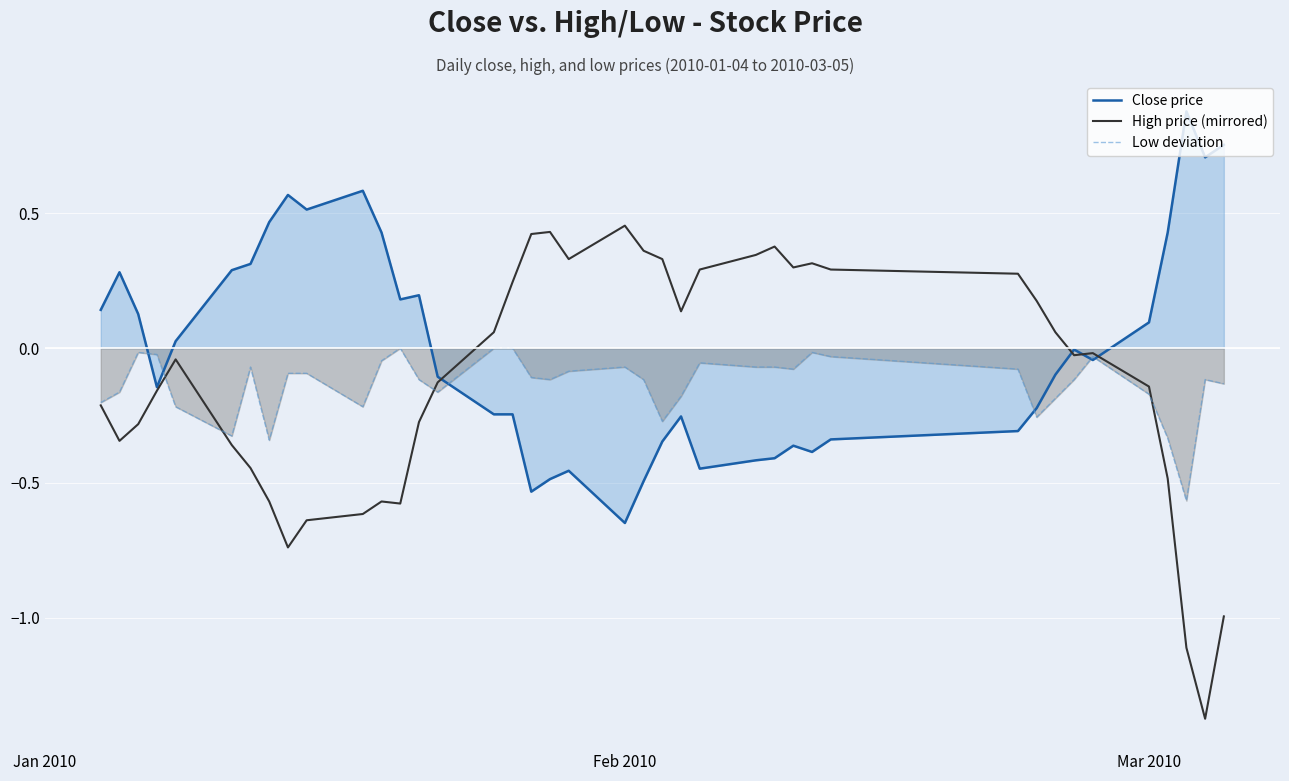

Which series ends up on top after the final intersection of High price (mirrored) and Low deviation?

Low deviation